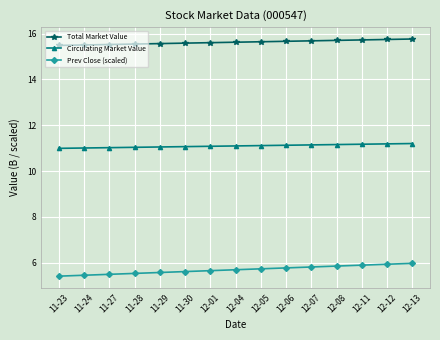

True or false: Circulating Market Value and Total Market Value intersect in this chart.

False